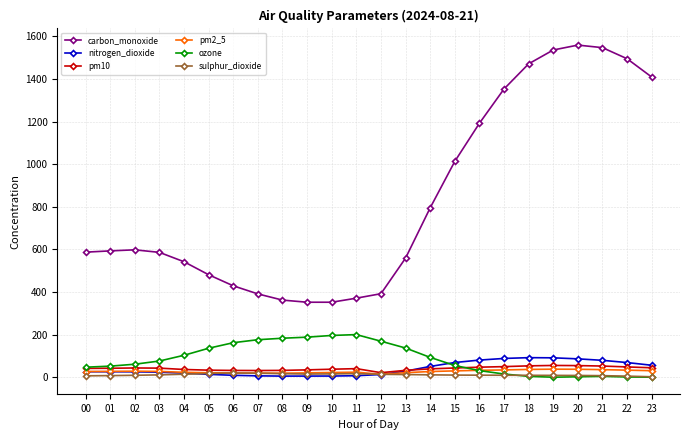

At how many categories does at least one series exceed 281?

24